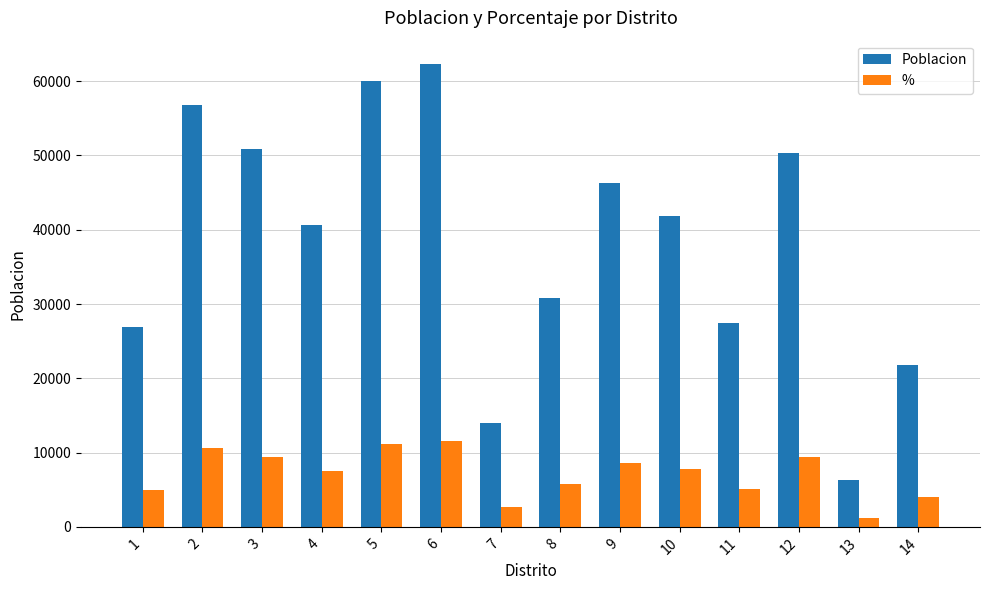

Which series has the largest total across all categories?

Poblacion